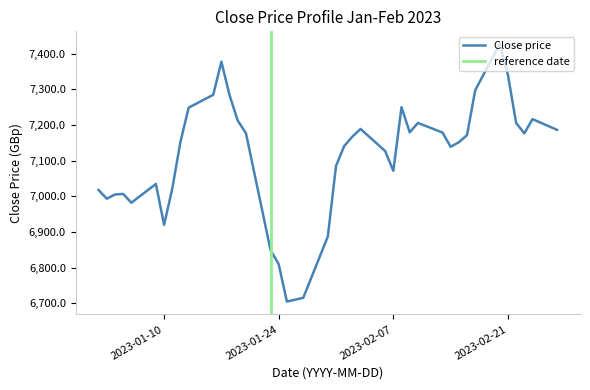

List the labels in order of value, smallest first.

2023-01-25, 2023-01-27, 2023-01-24, 2023-01-23, 2023-01-30, 2023-01-10, 2023-01-06, 2023-01-03, 2023-01-04, 2023-01-05, 2023-01-02, 2023-01-11, 2023-01-09, 2023-02-07, 2023-01-31, 2023-02-06, 2023-02-14, 2023-02-01, 2023-02-15, 2023-01-12, 2023-02-02, 2023-02-16, 2023-02-23, 2023-01-20, 2023-02-13, 2023-02-09, 2023-02-27, 2023-02-03, 2023-02-22, 2023-02-10, 2023-01-19, 2023-02-24, 2023-01-13, 2023-02-08, 2023-01-18, 2023-01-16, 2023-02-17, 2023-02-21, 2023-01-17, 2023-02-20